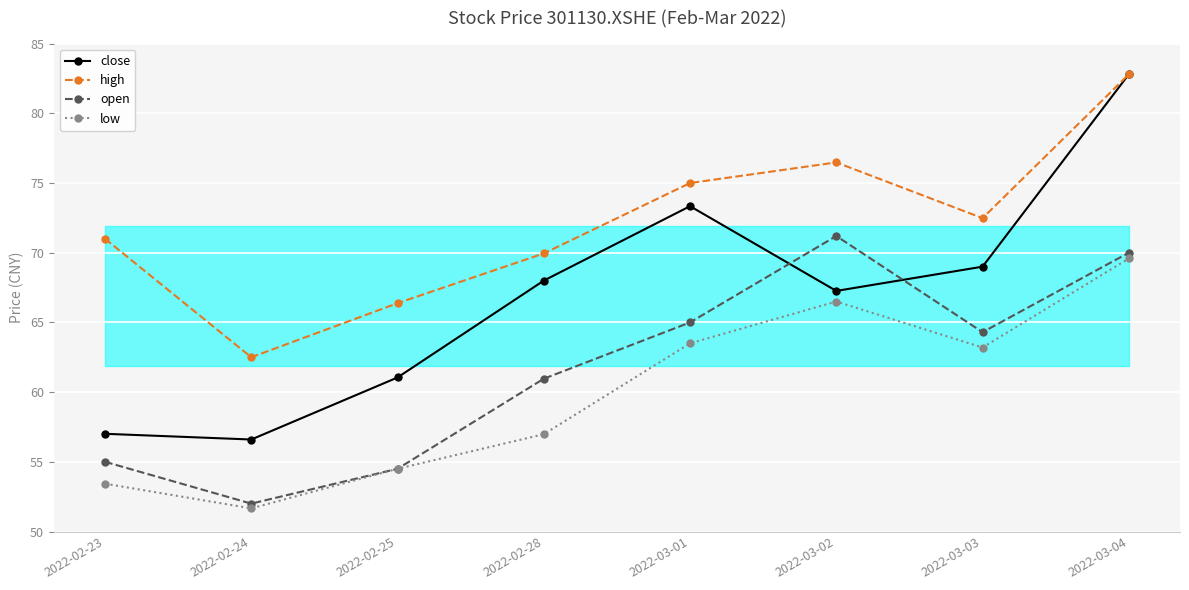

Which series has the largest range (max minus min)?

close